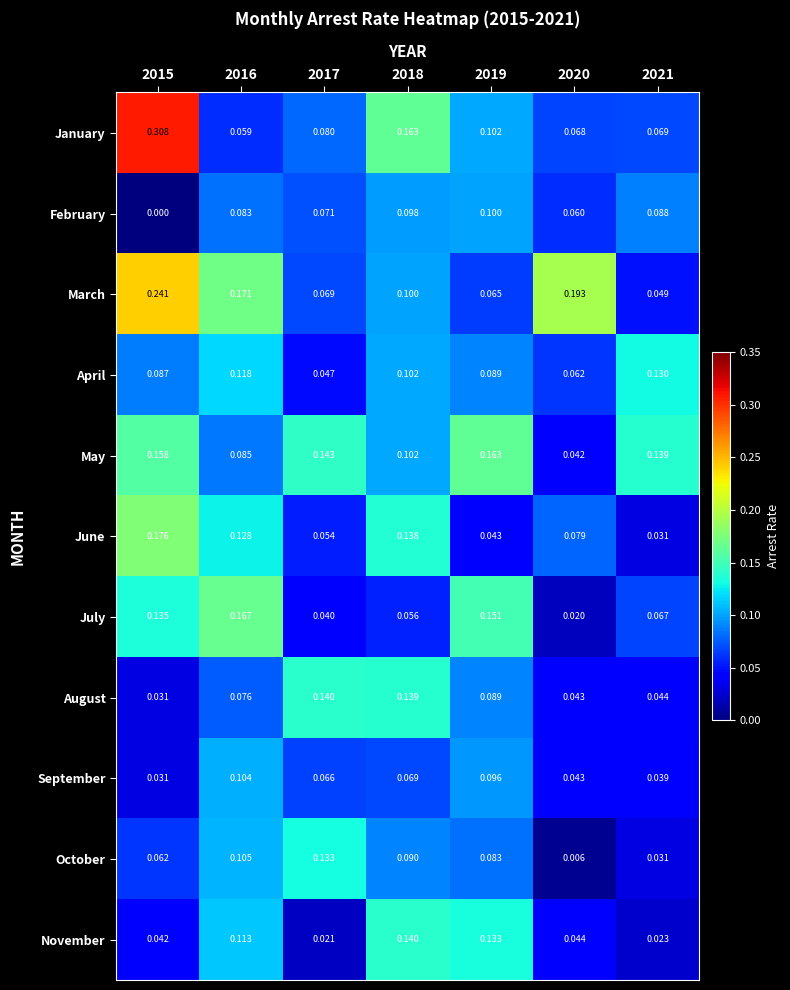

Which series has the largest range (max minus min)?

January